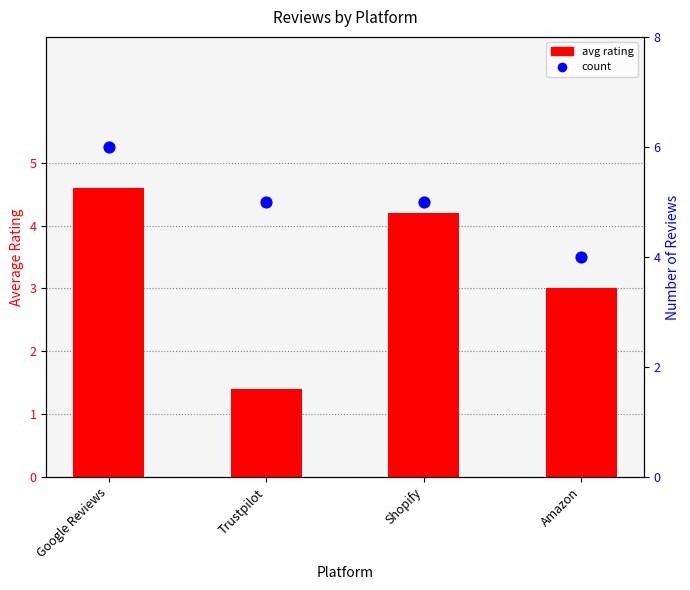

Which series has the widest spread of Y values?

avg rating